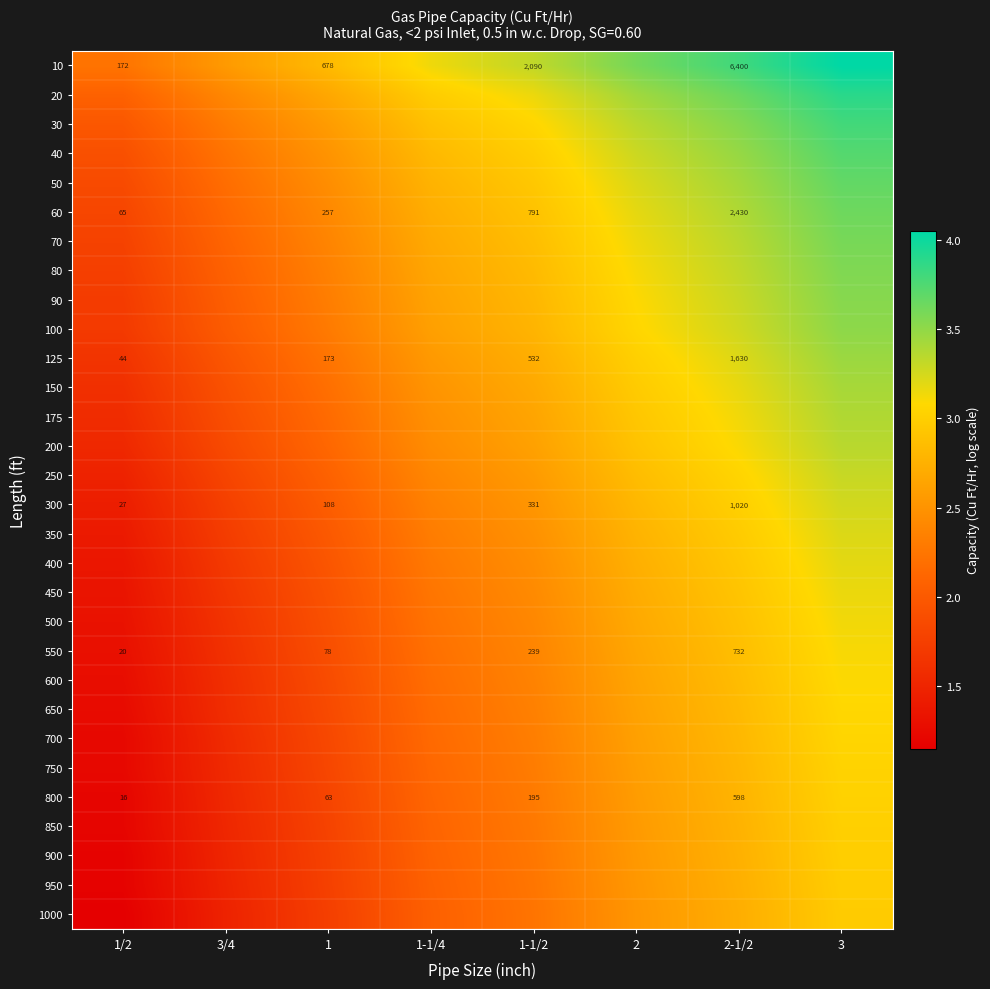

At which category is the sum across all series the highest?

3